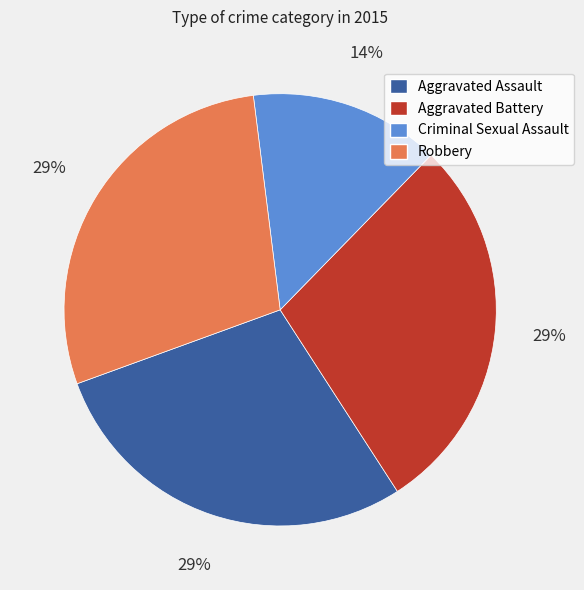

How many segments does this pie chart have?

4